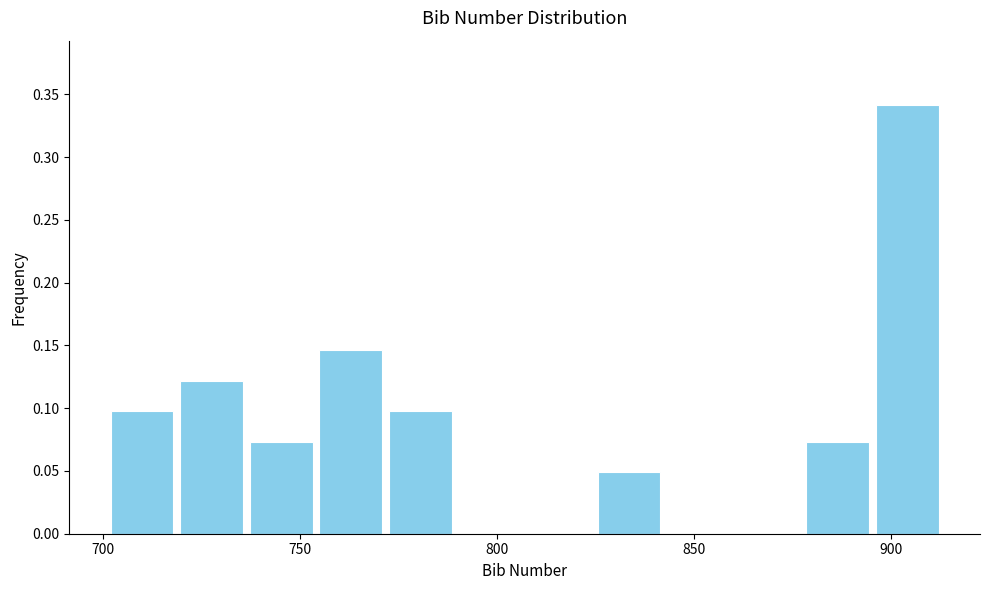

Around what value on the x-axis is the tallest bar? Give the approximate position of its centre, as read against the axis.

905